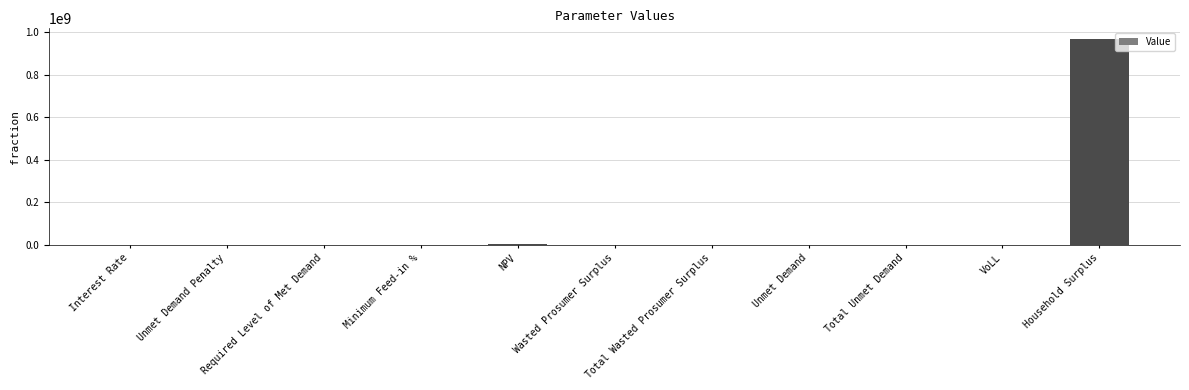

The value at Required Level of Met Demand is 586759732.5. True or false?

False